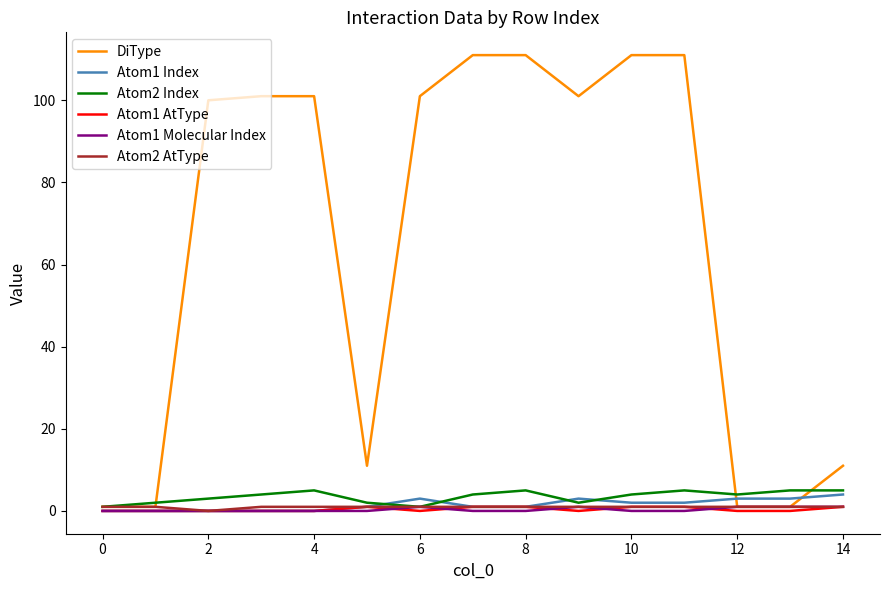

Which series has the widest spread of values?

DiType